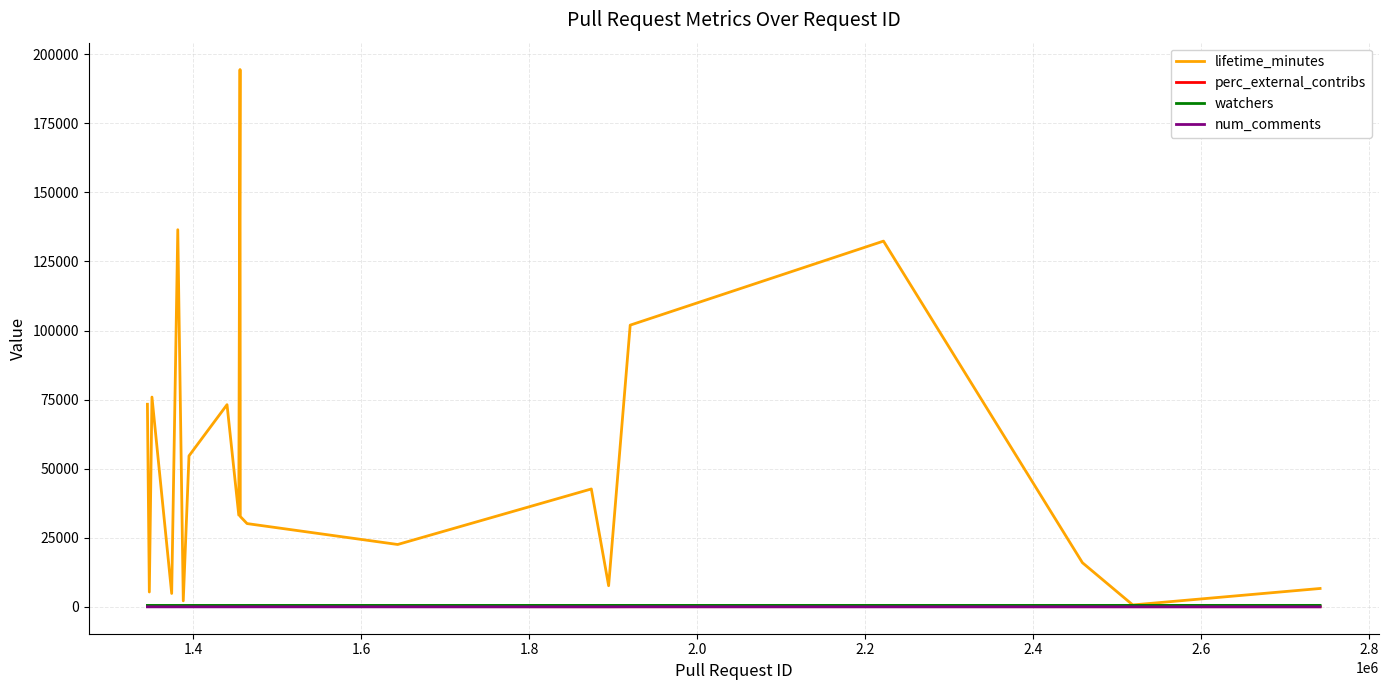

Where is lifetime_minutes nearest to the value 97563?

2.0